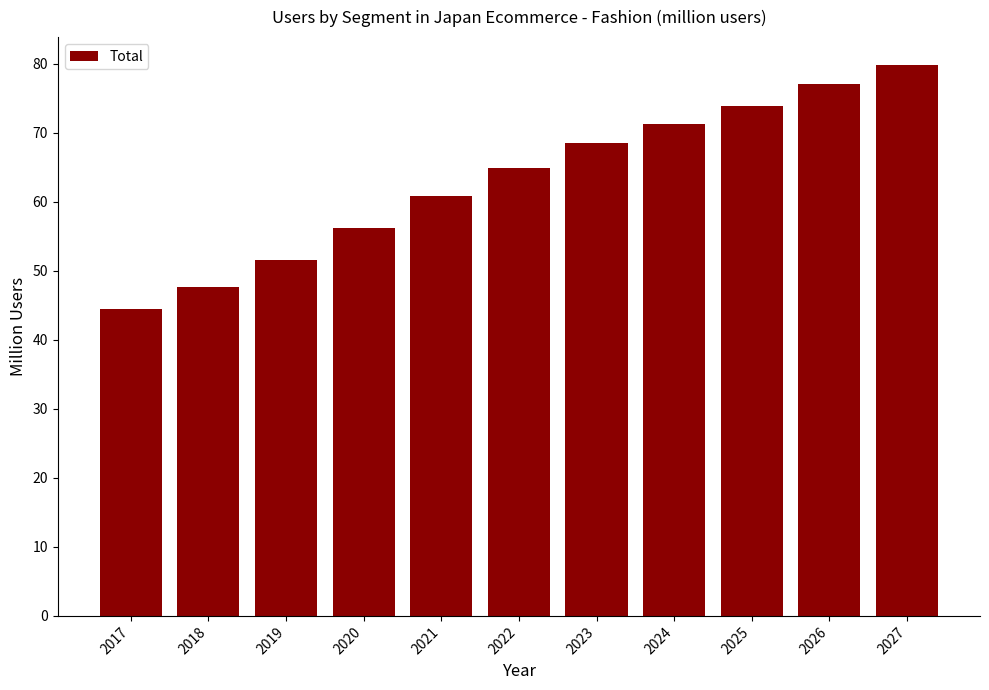

Reading left to right, extract all data points from this chart.

44.5	47.7	51.6	56.2	60.8	64.9	68.6	71.3	73.9	77.0	79.9